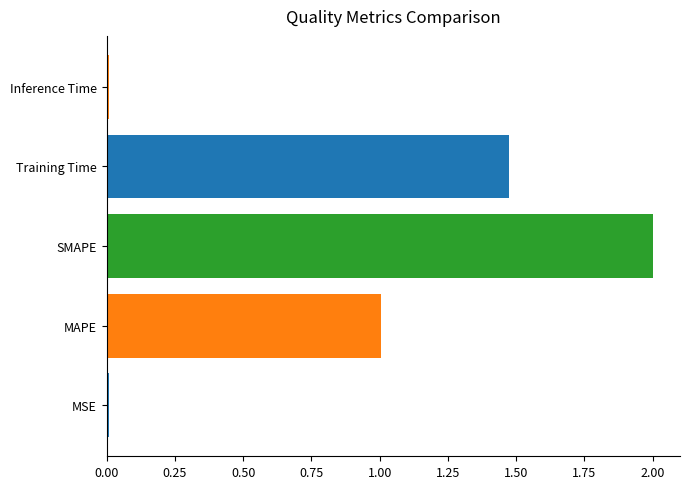

At which category does the chart reach its peak across all series?

SMAPE